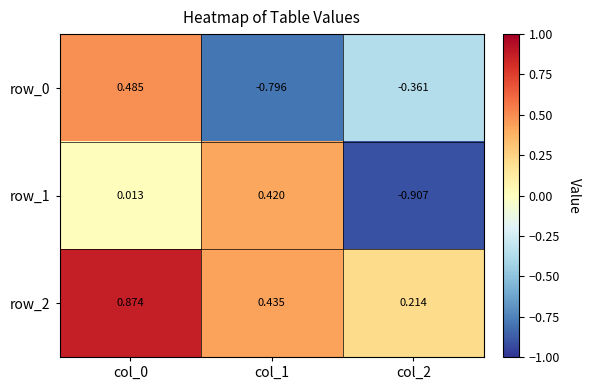

Is the value of row_2 at col_0 greater than the value of row_0 at col_1?

Yes